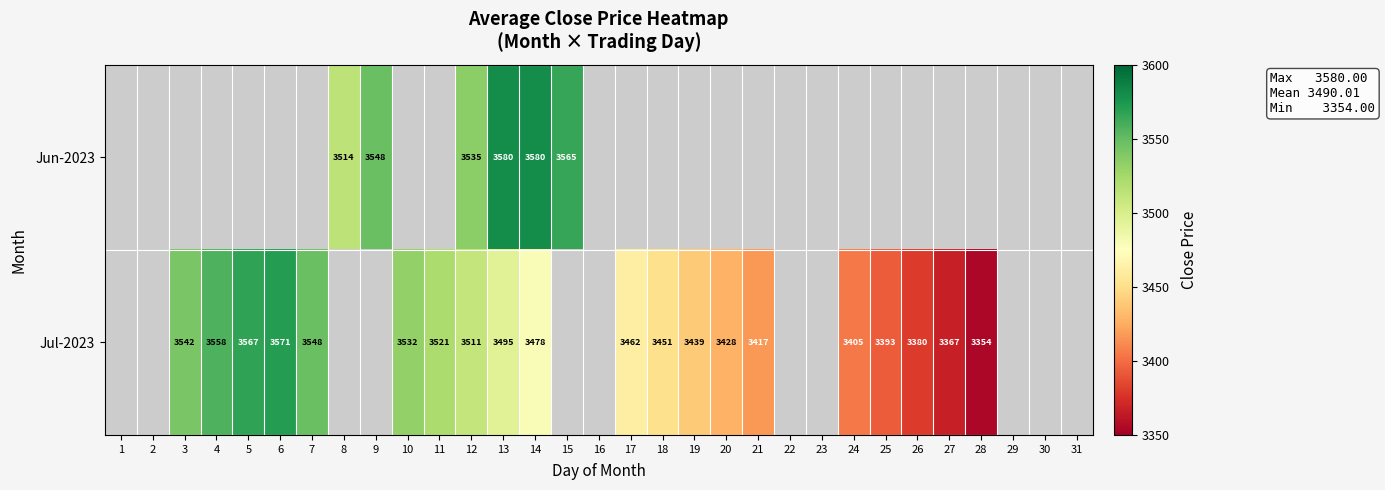

What is the minimum value shown in the chart?

3354.0